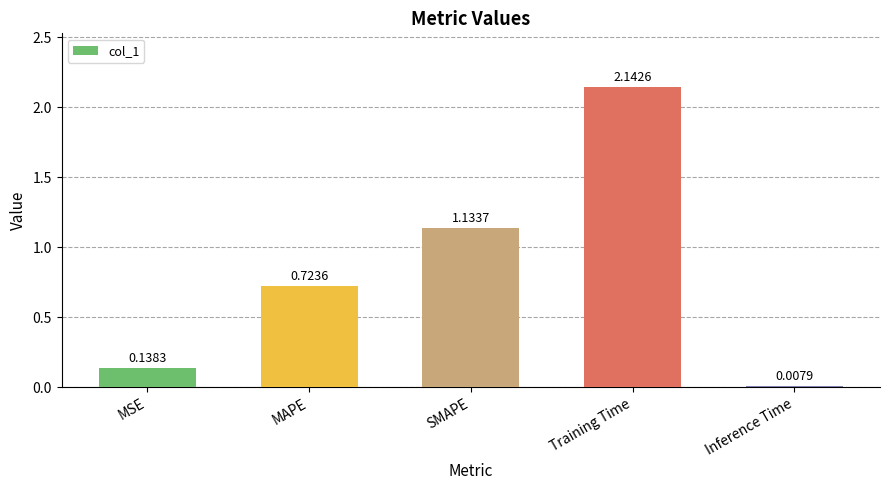

Which has a higher value, Inference Time or SMAPE?

SMAPE